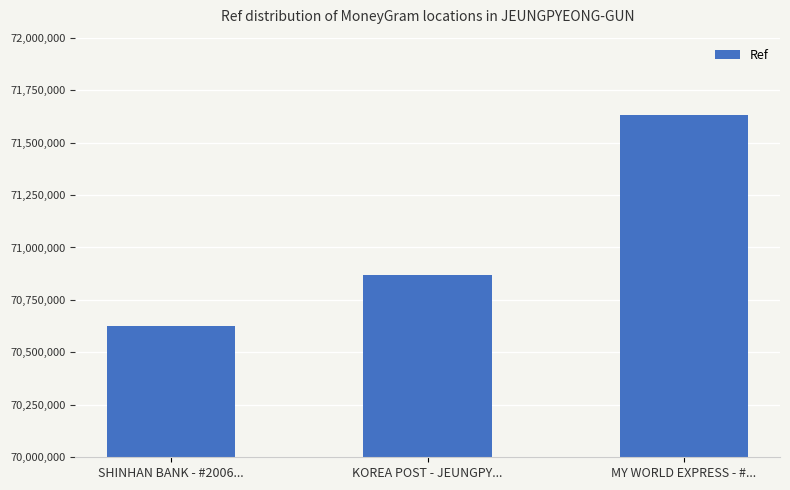

At which category does the chart reach its peak across all series?

MY WORLD EXPRESS - #...